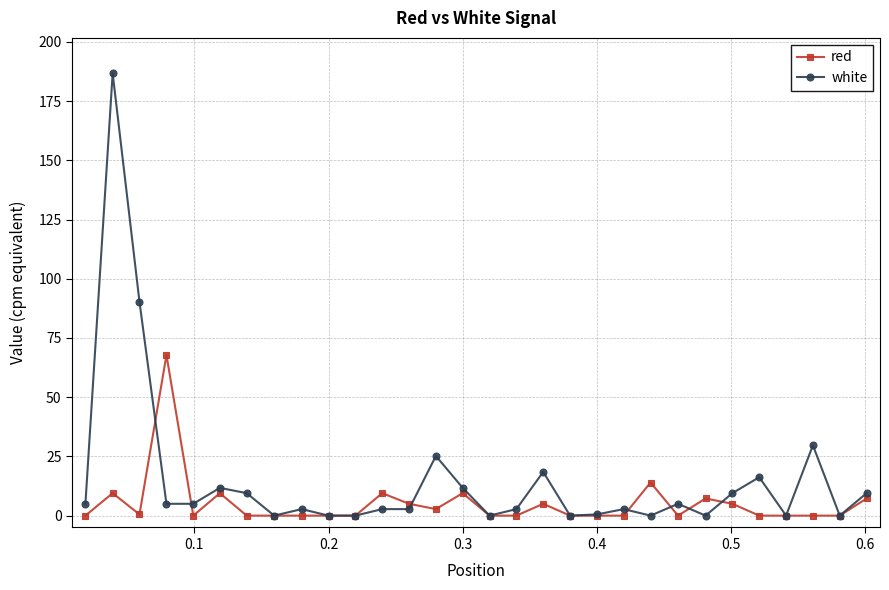

What is the greatest value displayed?

186.7